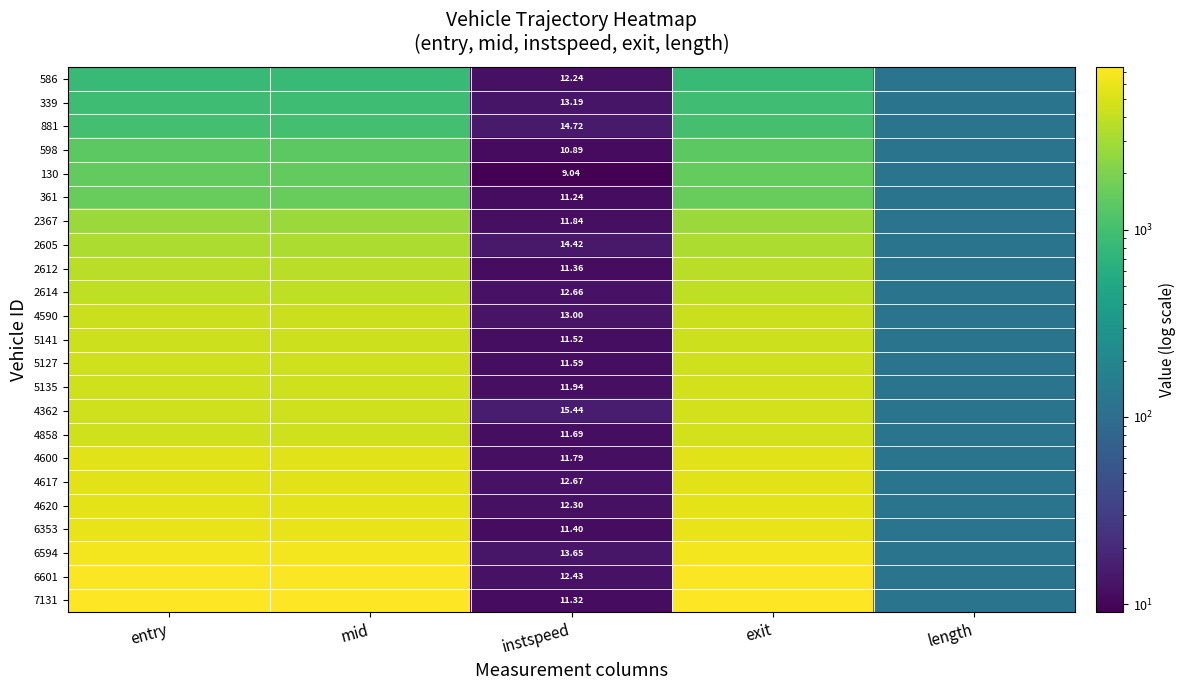

How many distinct data groups are displayed?

23